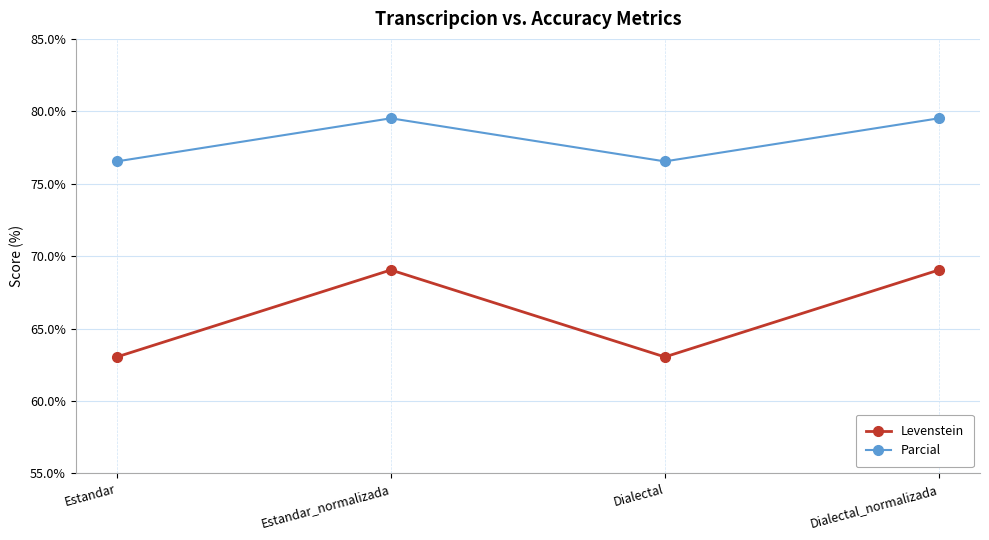

Which series has the widest spread of values?

Levenstein